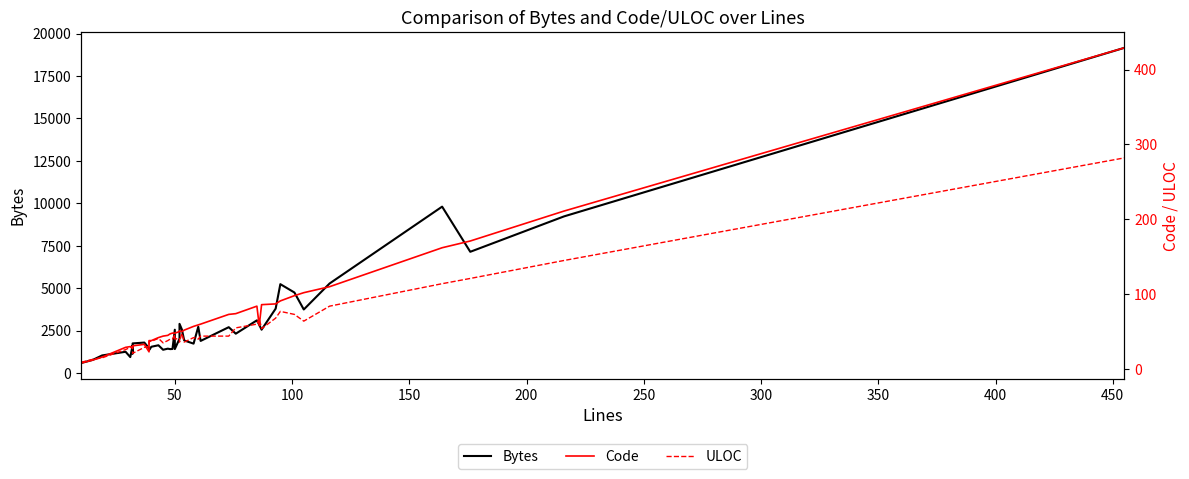

At how many categories does at least one series exceed 10225?

1